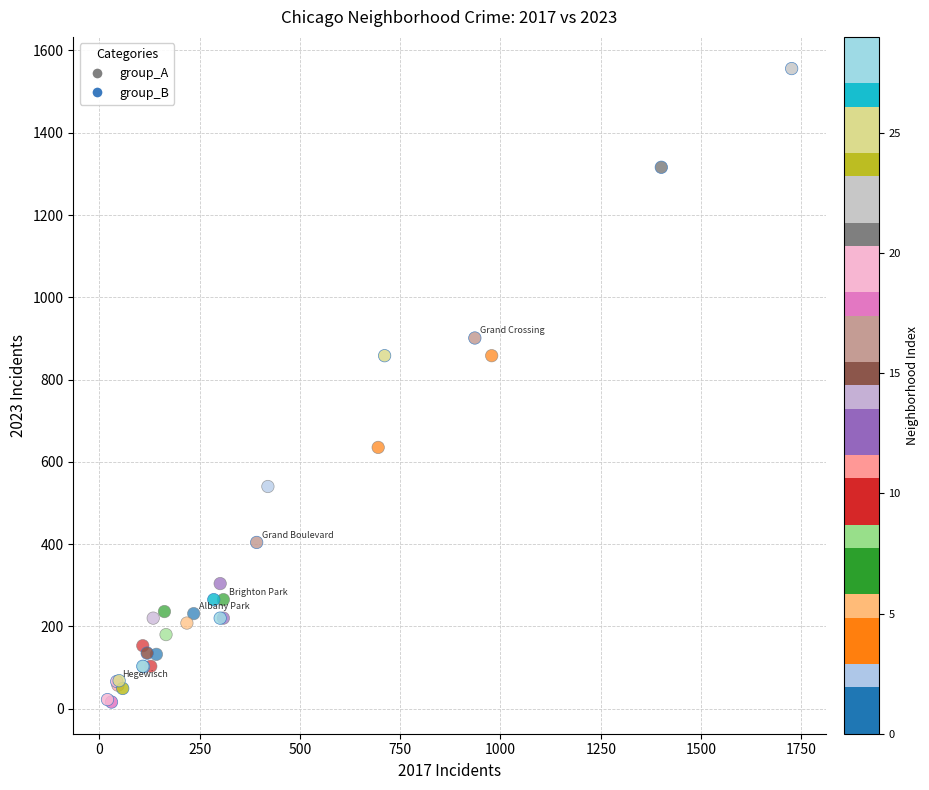

Which series has the widest spread of Y values?

group_B